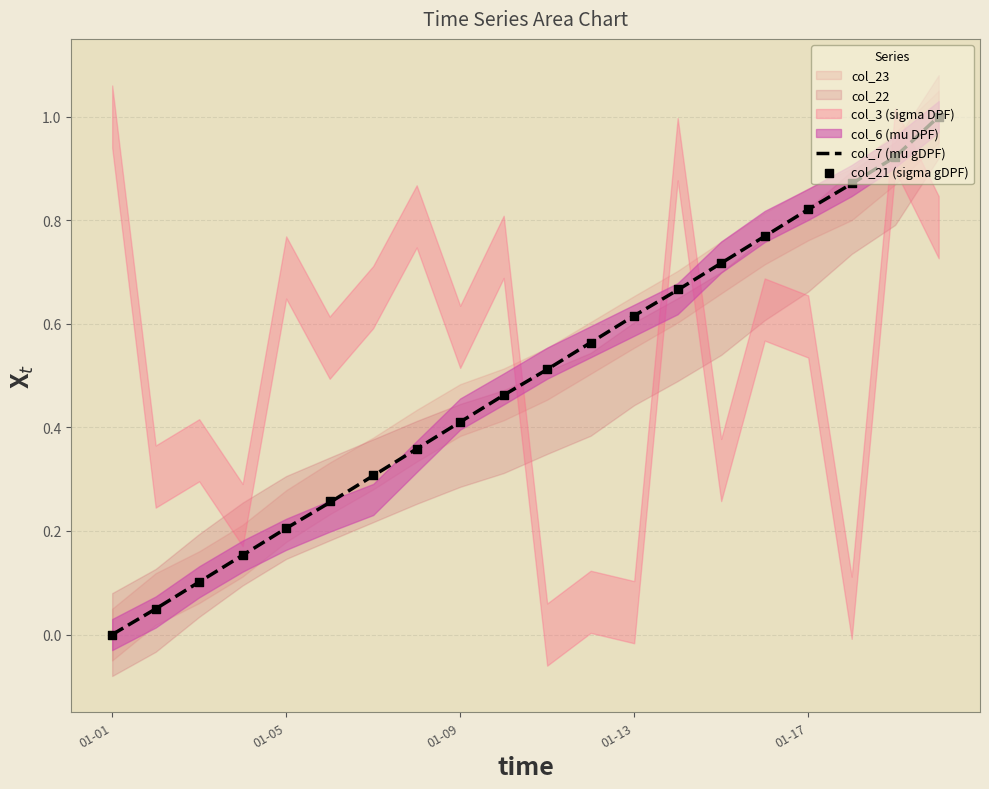

Which series has the largest total across all categories?

col_21 (sigma gDPF)